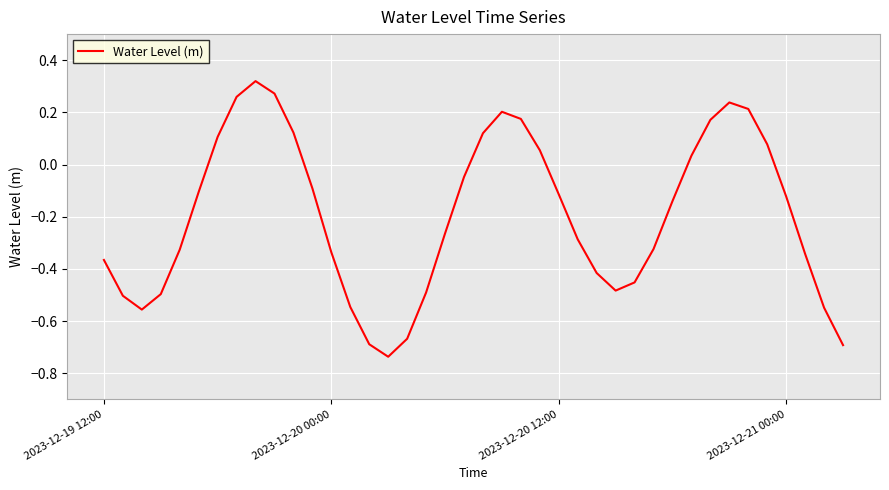

What is the difference between the maximum and minimum values?

1.1